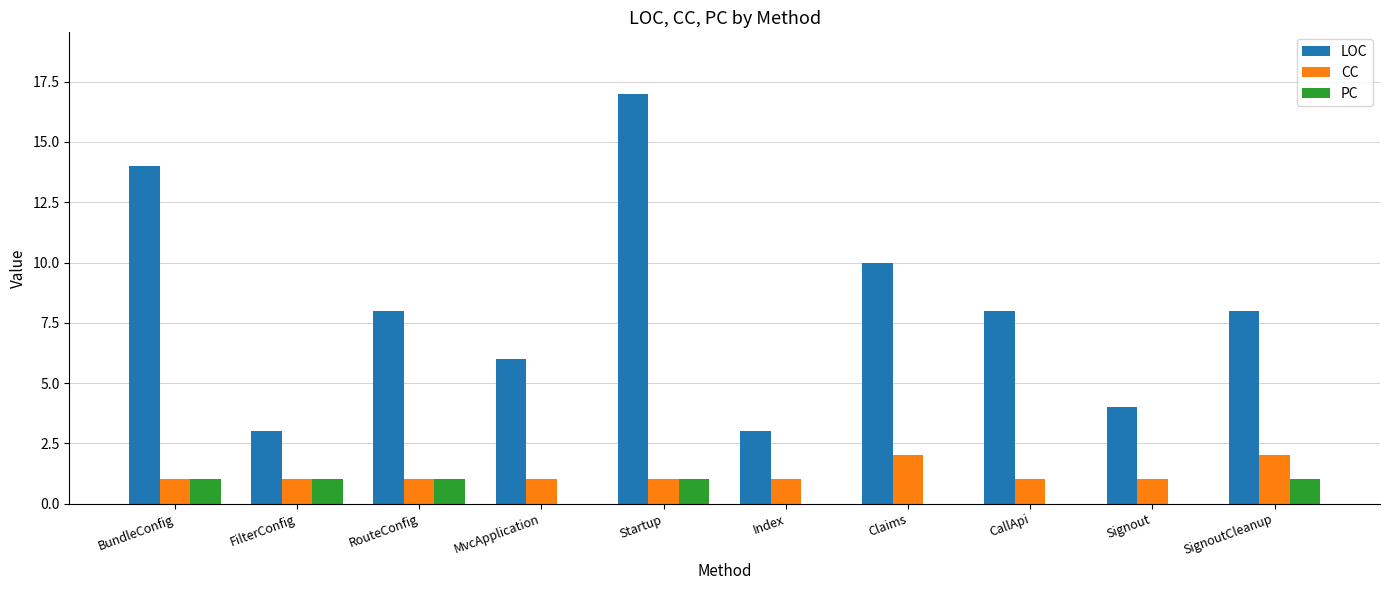

How many PC values are between 0 and 1?

10